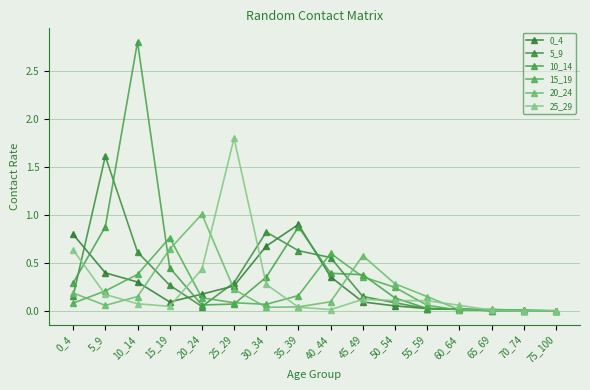

At how many categories does at least one series exceed 1?

4